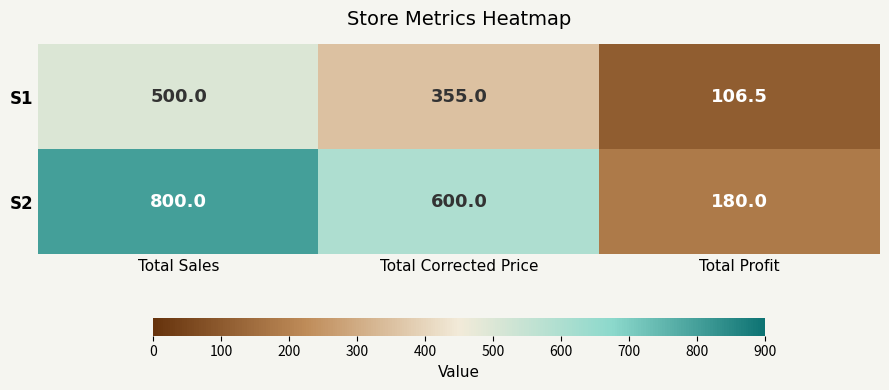

What is the difference between the S2 values at Total Sales and Total Profit?

620.0